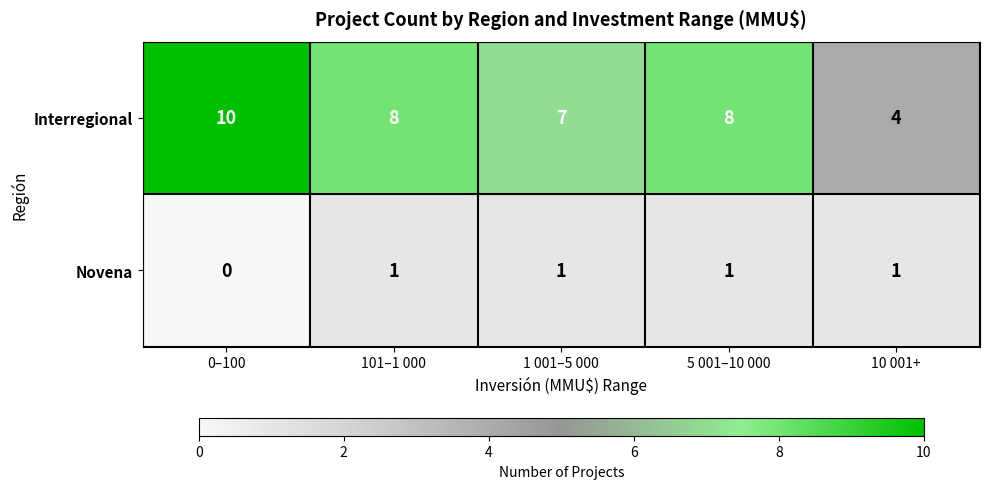

What is the maximum value shown in the chart?

10